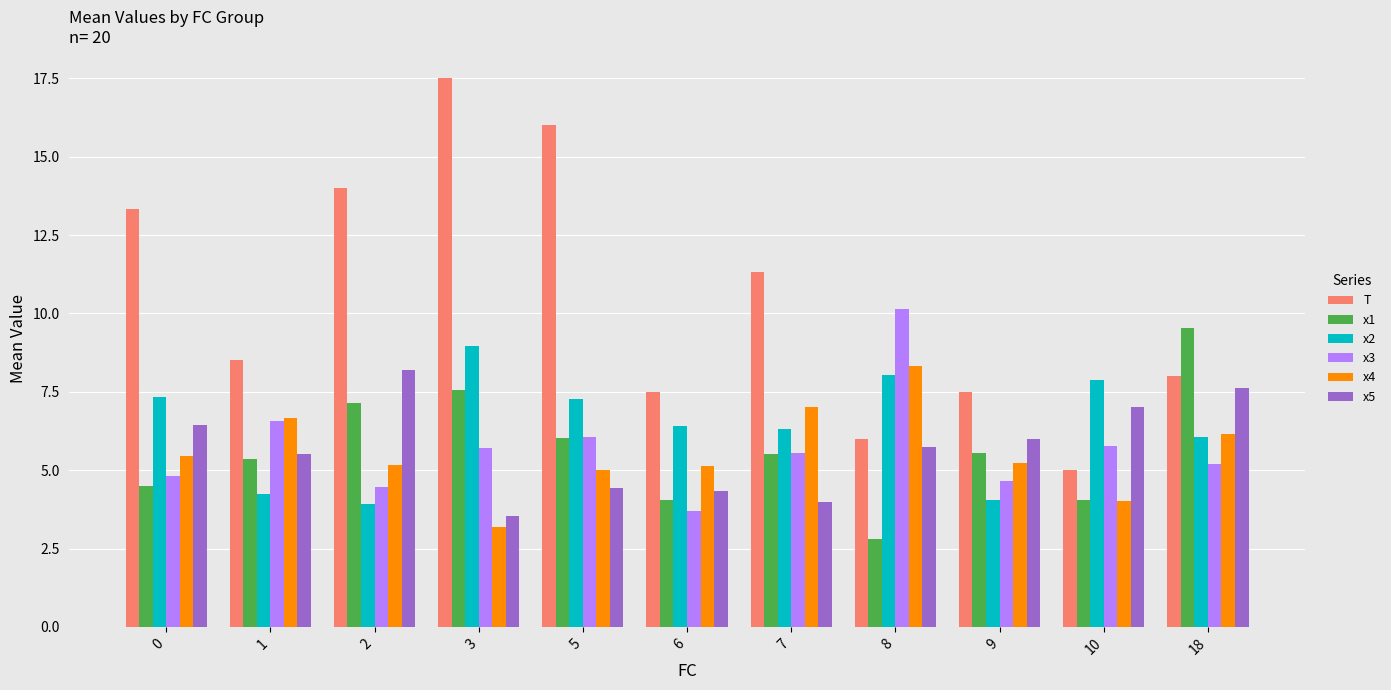

At which category is the sum across all series the highest?

3